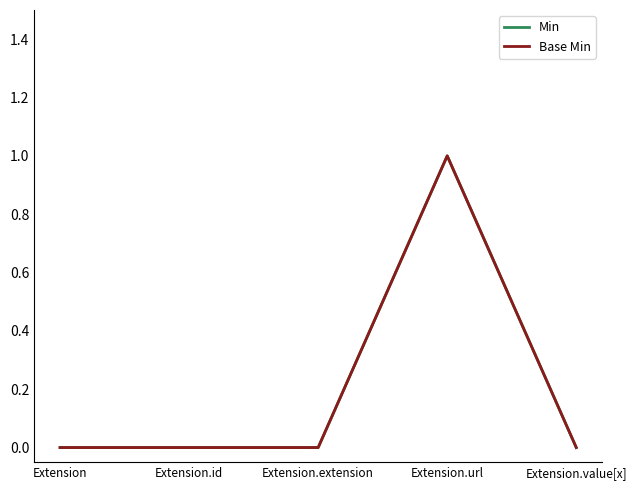

At which label does Min reach its peak?

Extension.url